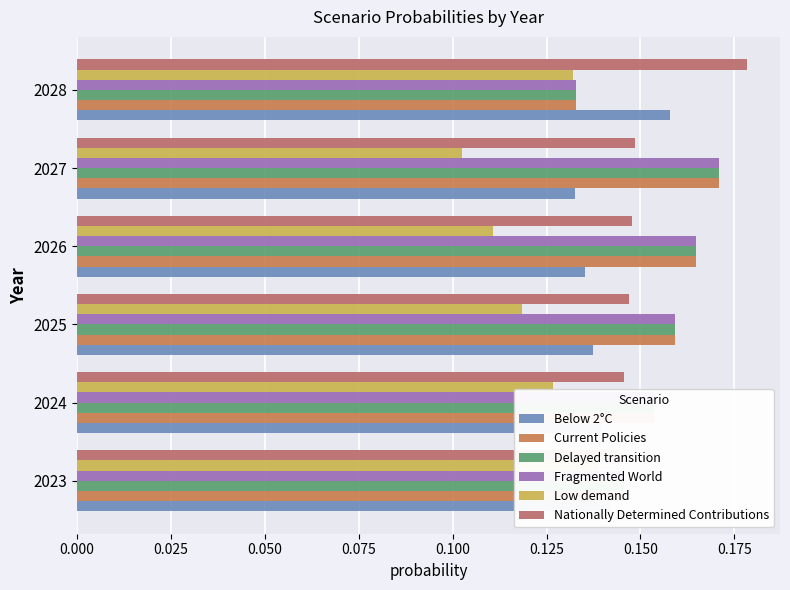

What are all the series names shown in the legend?

Below 2°C, Current Policies, Delayed transition, Fragmented World, Low demand, Nationally Determined Contributions